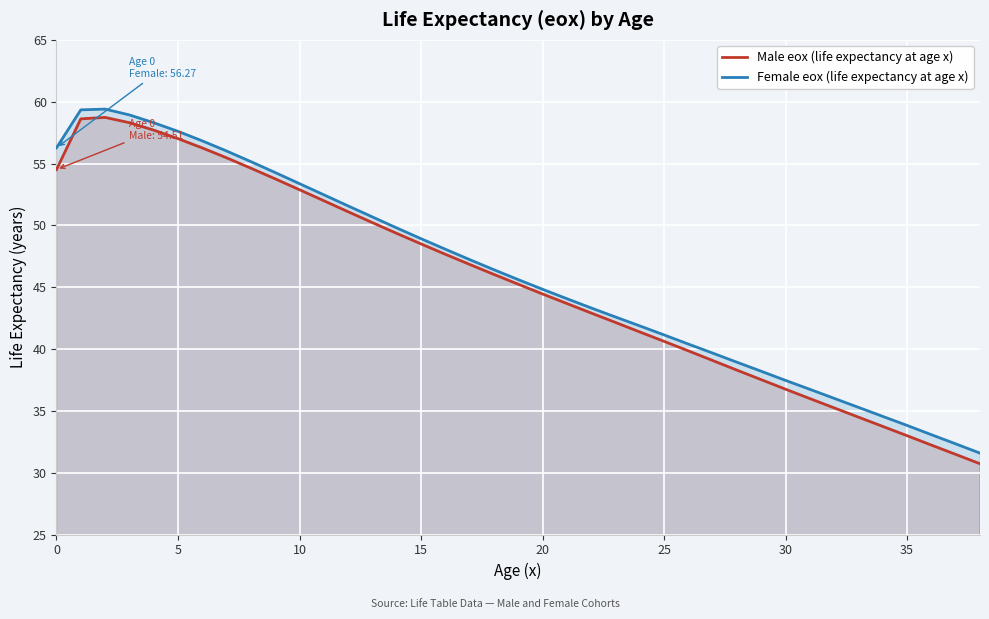

True or false: Female eox (life expectancy at age x) and Male eox (life expectancy at age x) intersect in this chart.

False